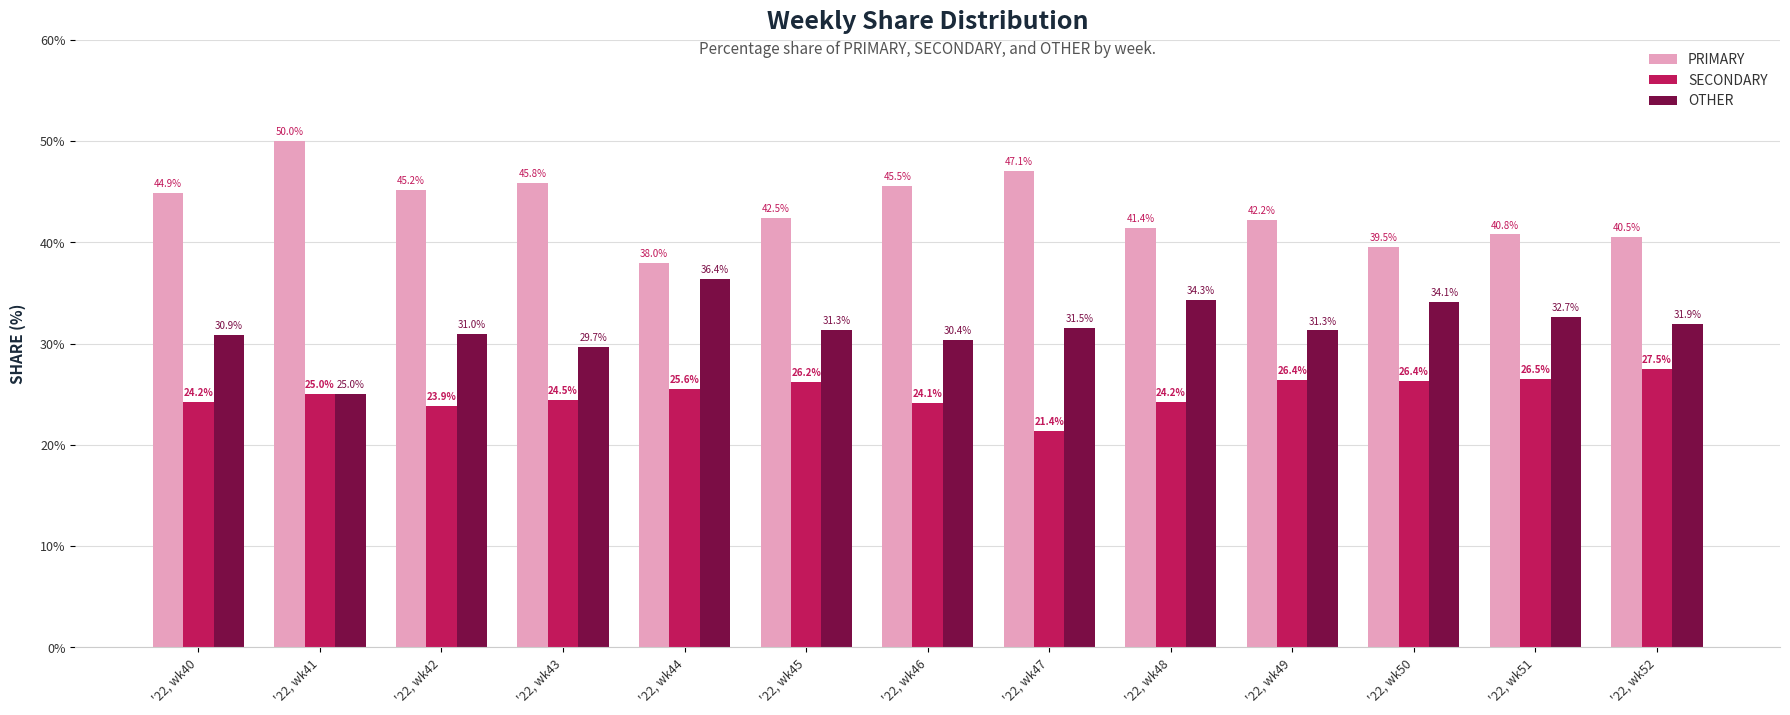

List the series in order of their peak value, highest first.

PRIMARY, OTHER, SECONDARY